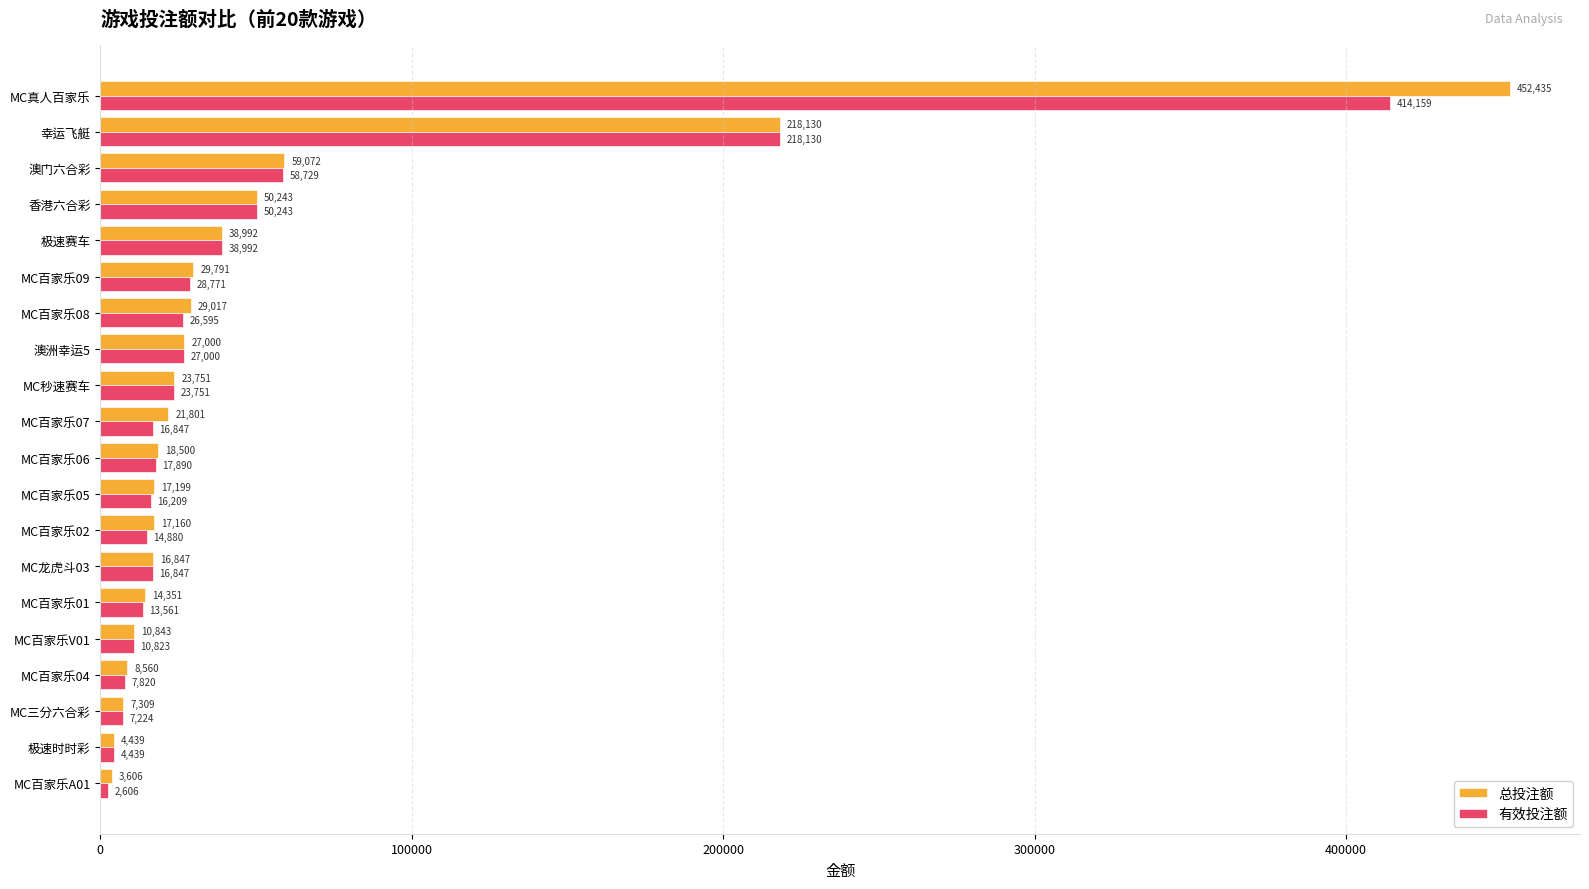

What is the difference between the maximum and minimum values in the 有效投注额 series?

411553